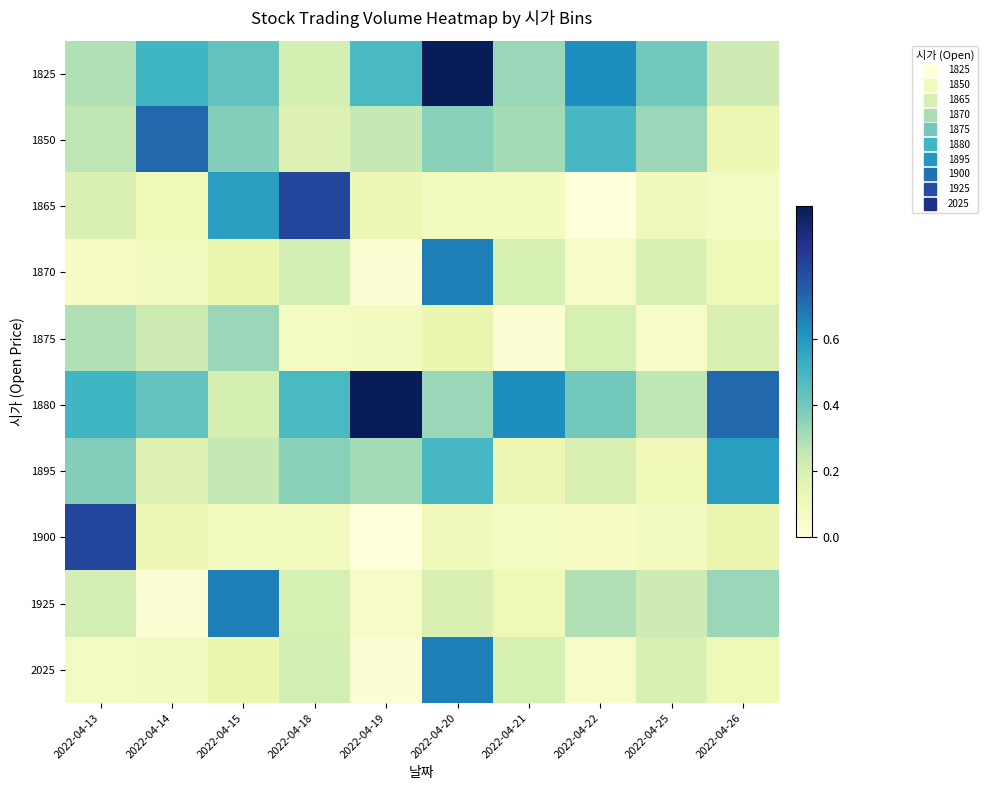

List the series in order of their peak value, lowest first.

1875, 1895, 1870, 1925, 2025, 1850, 1865, 1900, 1825, 1880